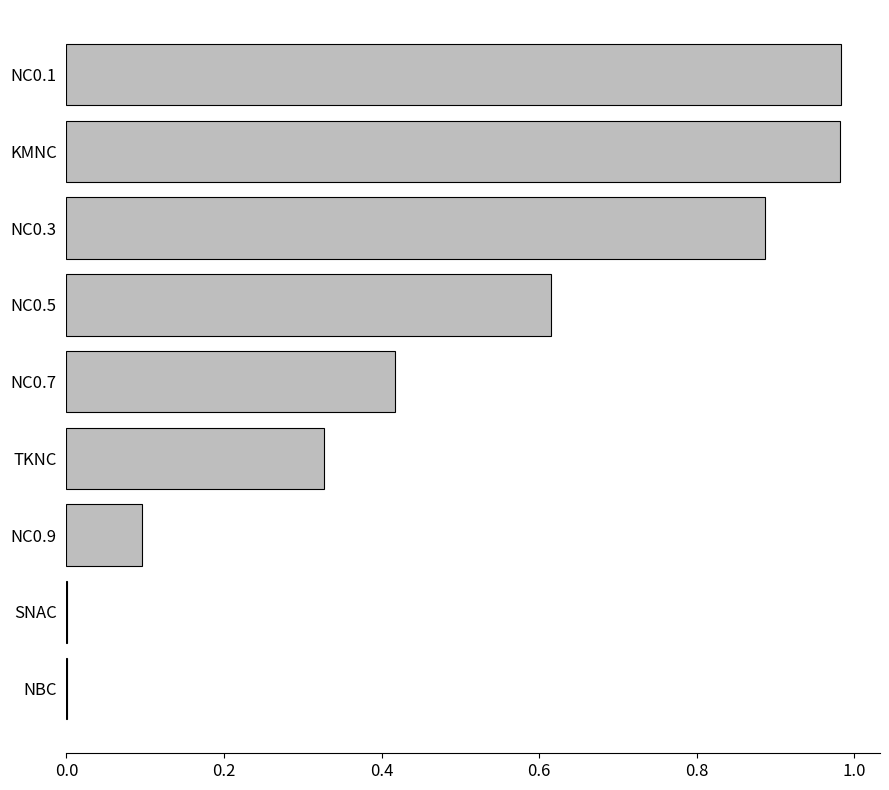

True or false: the data shows 0.2 at TKNC.

False